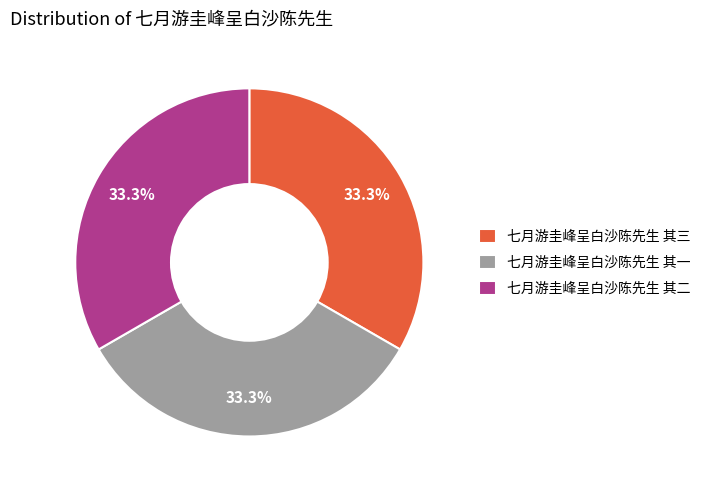

Approximately how many times larger is the value at 七月游圭峰呈白沙陈先生 其一 compared to 七月游圭峰呈白沙陈先生 其三?

1.0